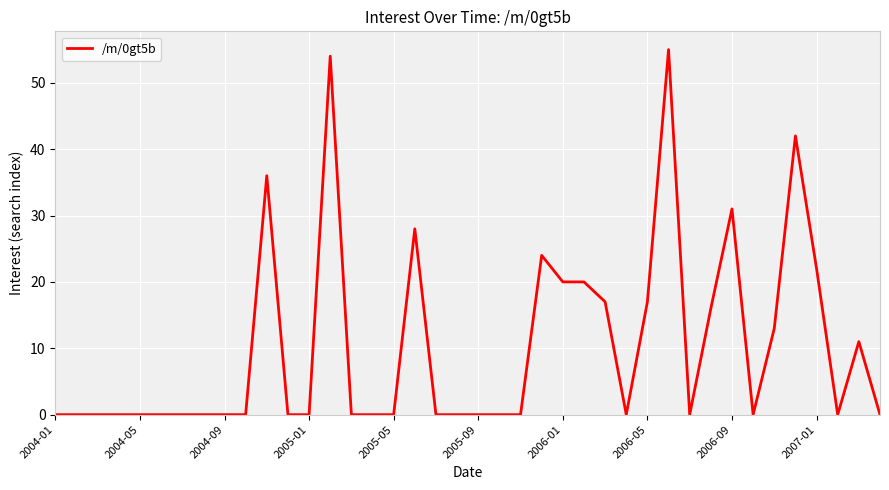

What is the sum of all values?

406